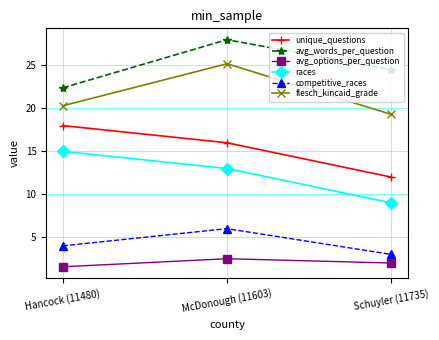

Reading left to right, list all the values displayed in this chart.

unique_questions: Hancock (11480)=18.0	McDonough (11603)=16.0	Schuyler (11735)=12.0
avg_words_per_question: Hancock (11480)=22.4	McDonough (11603)=28.0	Schuyler (11735)=24.5
avg_options_per_question: Hancock (11480)=1.6	McDonough (11603)=2.5	Schuyler (11735)=2.0
races: Hancock (11480)=15.0	McDonough (11603)=13.0	Schuyler (11735)=9.0
competitive_races: Hancock (11480)=4.0	McDonough (11603)=6.0	Schuyler (11735)=3.0
flesch_kincaid_grade: Hancock (11480)=20.3	McDonough (11603)=25.2	Schuyler (11735)=19.3